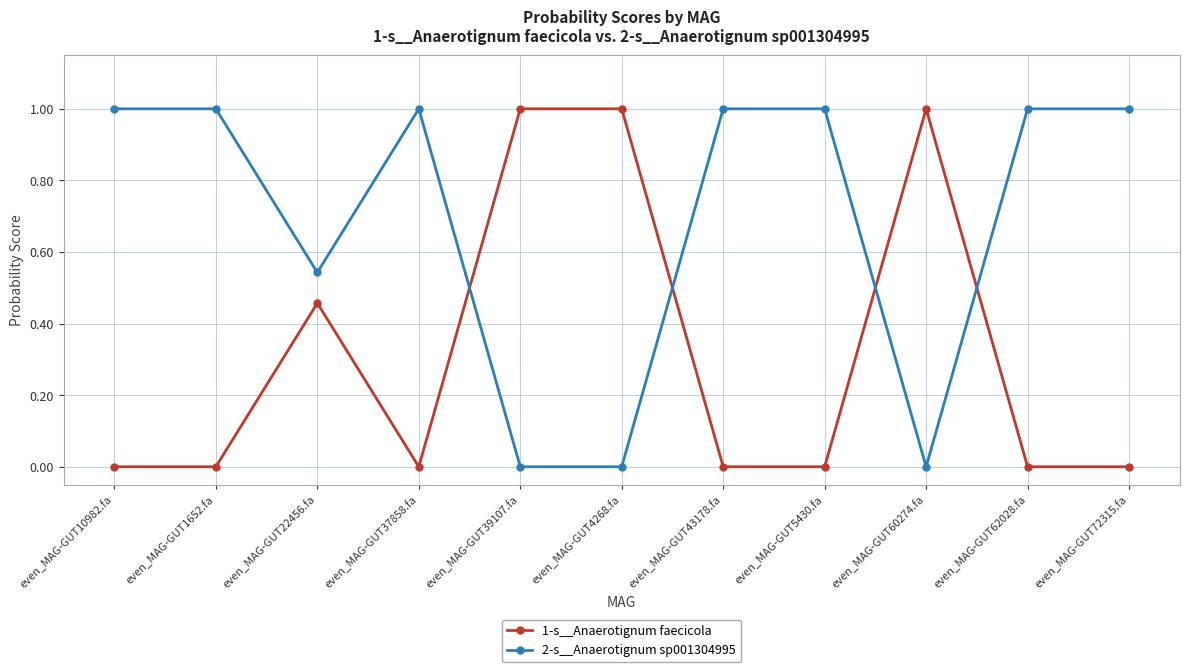

After their last crossing, which series has the higher values: 2-s__Anaerotignum sp001304995 or 1-s__Anaerotignum faecicola?

2-s__Anaerotignum sp001304995